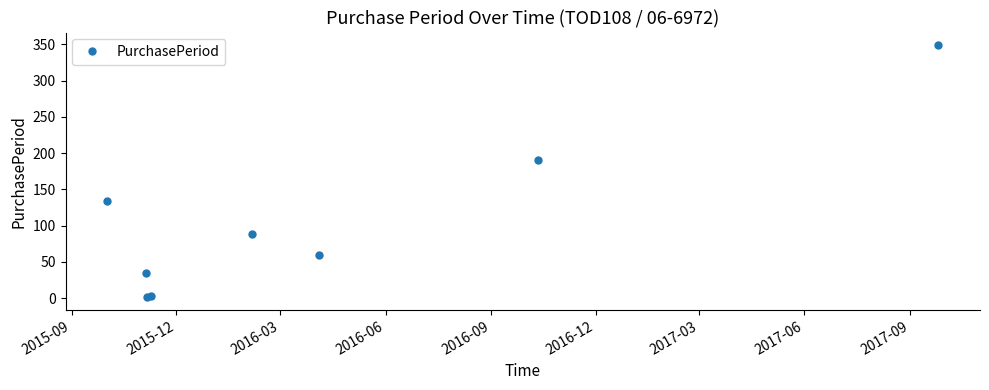

What is the difference between the maximum and minimum values?

348